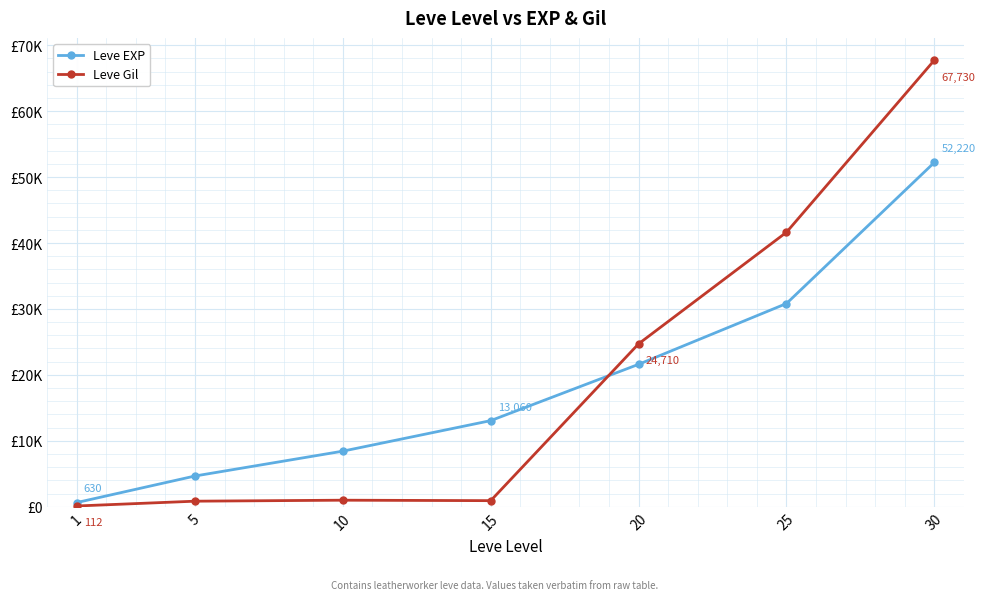

Does the chart have visible grid lines?

Yes